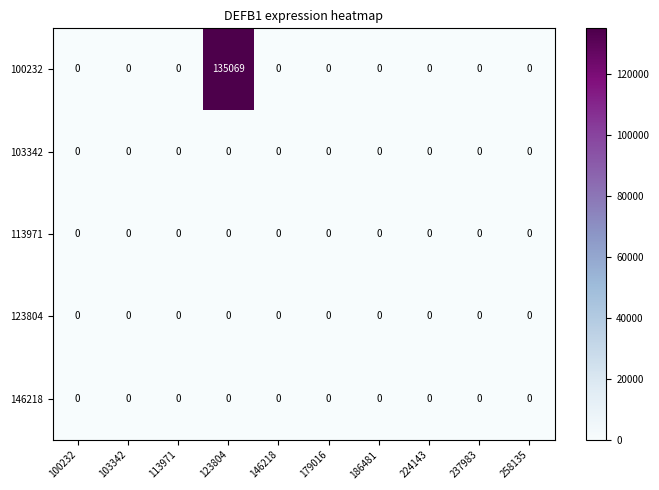

Is it true that 113971 equals 0 at 113971?

True